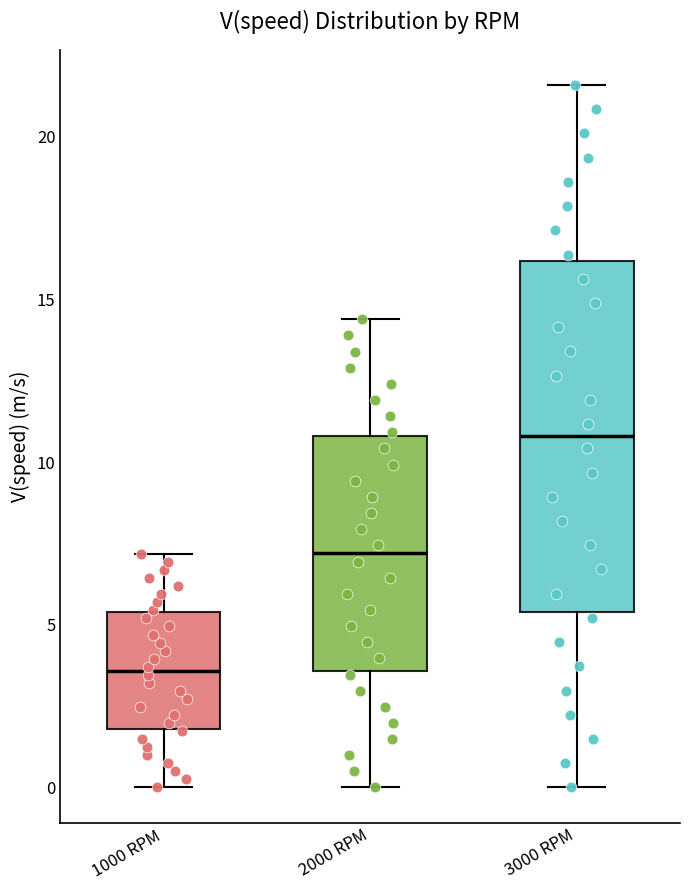

Reading left to right, transcribe this box plot: for each box, give where its median line is, the range the box spans, and where its two whiskers end, as read against the y-axis. The values are not printed on the chart, so give them approximately, as read against the axis.

1000 RPM: median 3.5, box 2.0 to 5.5, whiskers 0.0 to 7.0
2000 RPM: median 7.0, box 3.5 to 11.0, whiskers 0.0 to 14.5
3000 RPM: median 11.0, box 5.5 to 16.0, whiskers 0.0 to 21.5